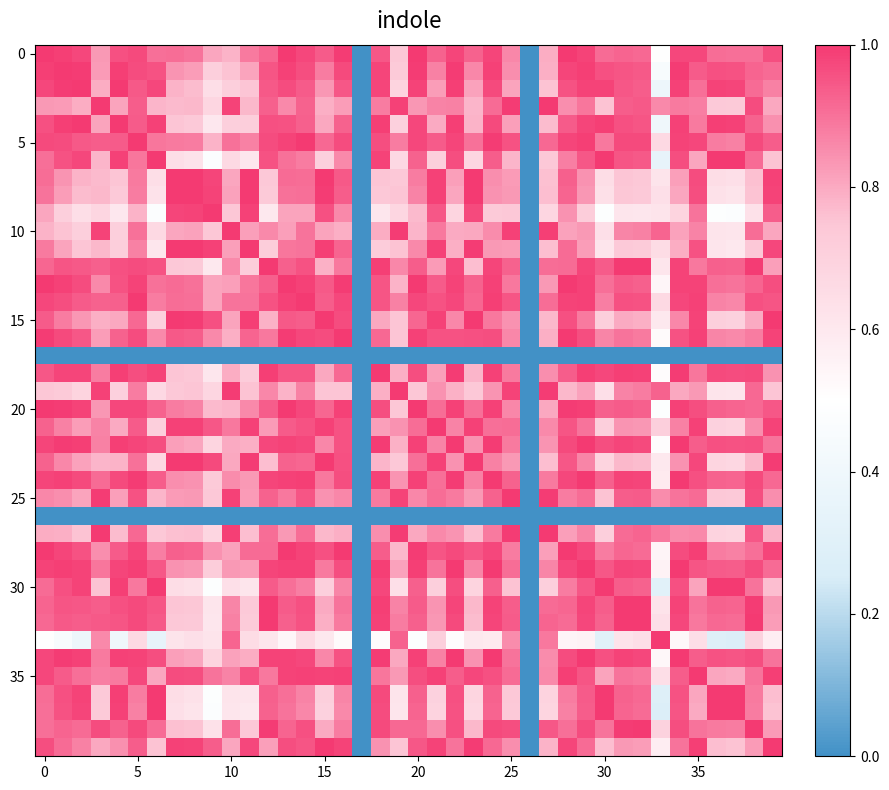

Which label corresponds to the smallest value in the chart?

17